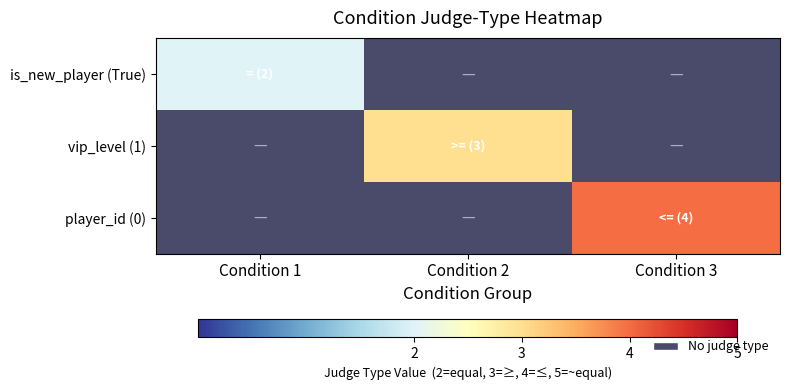

Rank the series at Condition 2 from lowest to highest value.

is_new_player (True), vip_level (1), player_id (0)